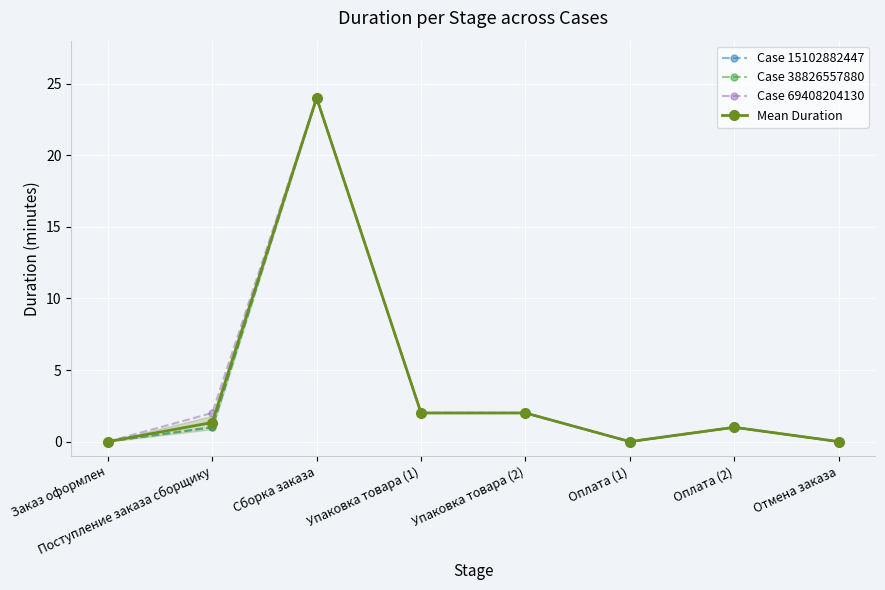

At Сборка заказа, list the series in order from smallest to largest.

Case 15102882447, Case 38826557880, Case 69408204130, Mean Duration